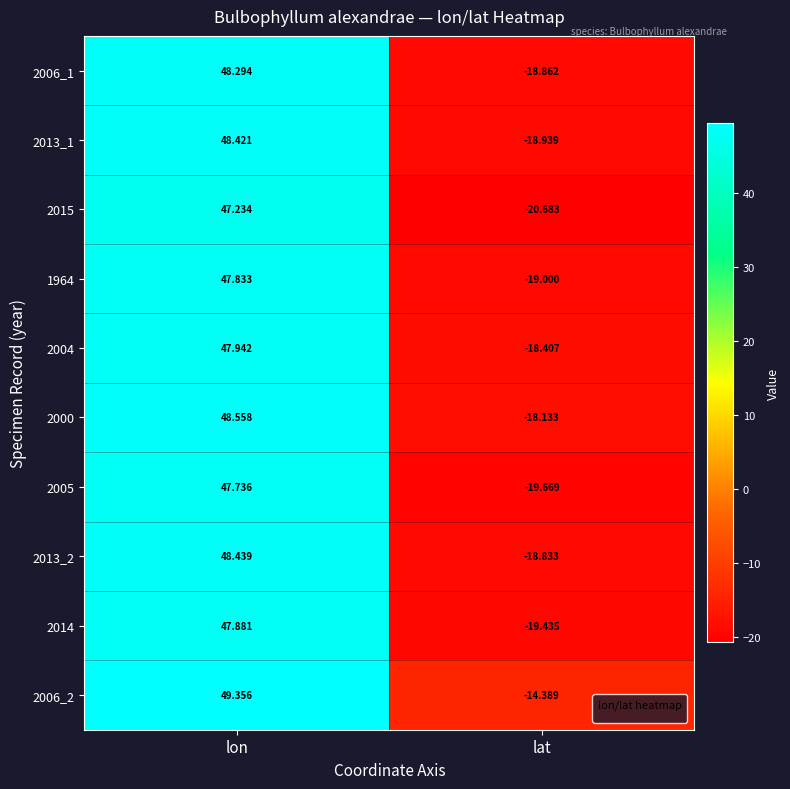

Is the value of 2005 at lon greater than the value of 2006_1 at lat?

Yes